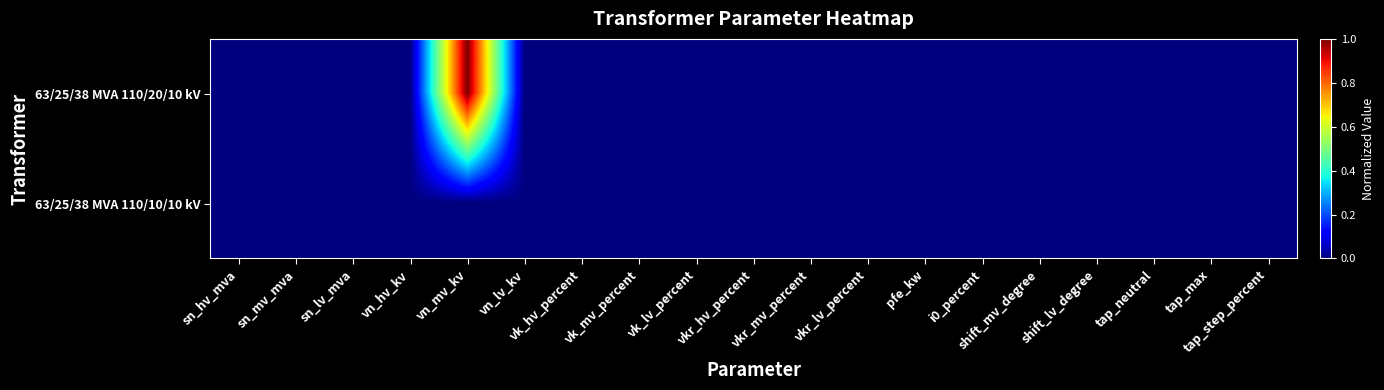

At how many categories does at least one series exceed 0?

1